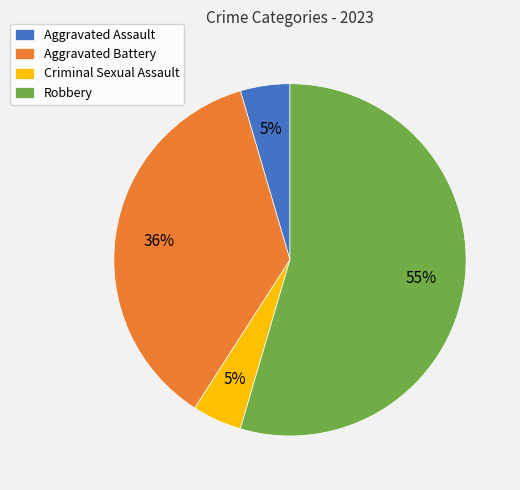

Is there a majority slice in this chart?

Yes